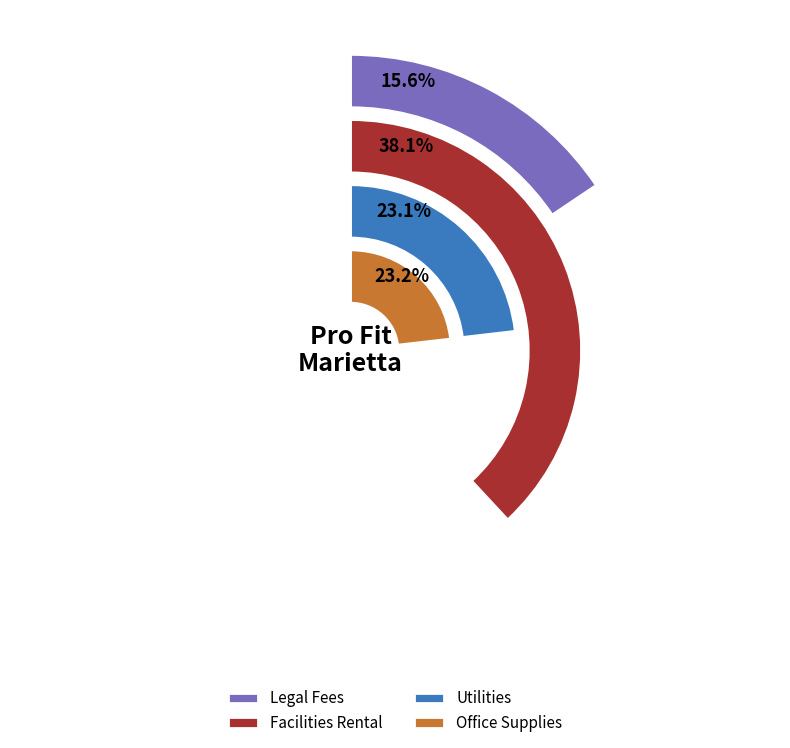

How many slices are in this pie chart?

4